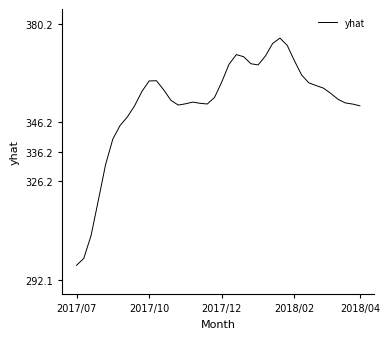

What is the minimum value shown in the chart?

297.1